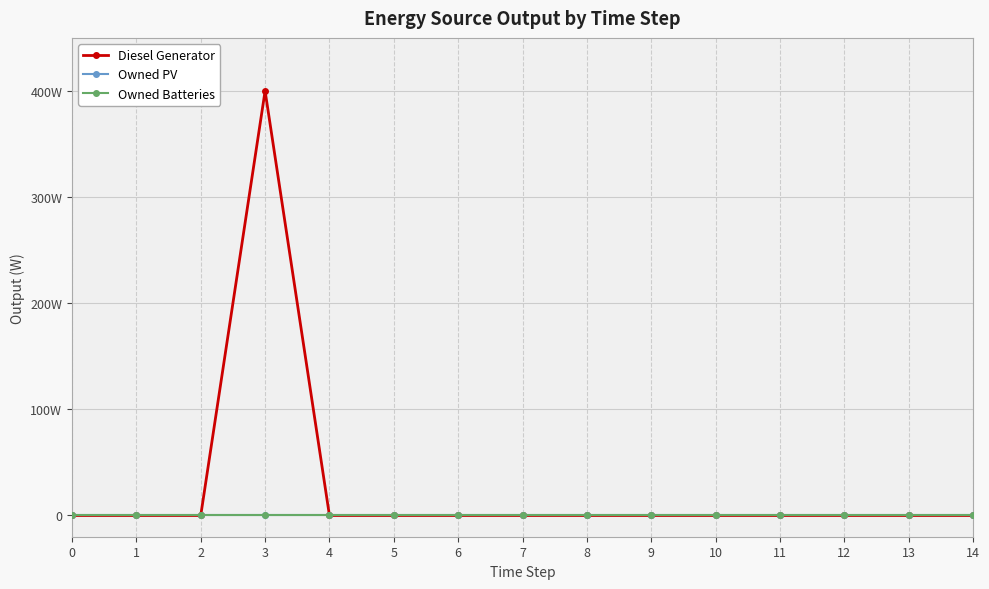

Reading left to right, what are all the values shown in this chart?

Diesel Generator: 0	0	0	400	0	0	0	0	0	0	0	0	0	0	0
Owned PV: 0	0	0	0	0	0	0	0	0	0	0	0	0	0	0
Owned Batteries: 0	0	0	0	0	0	0	0	0	0	0	0	0	0	0